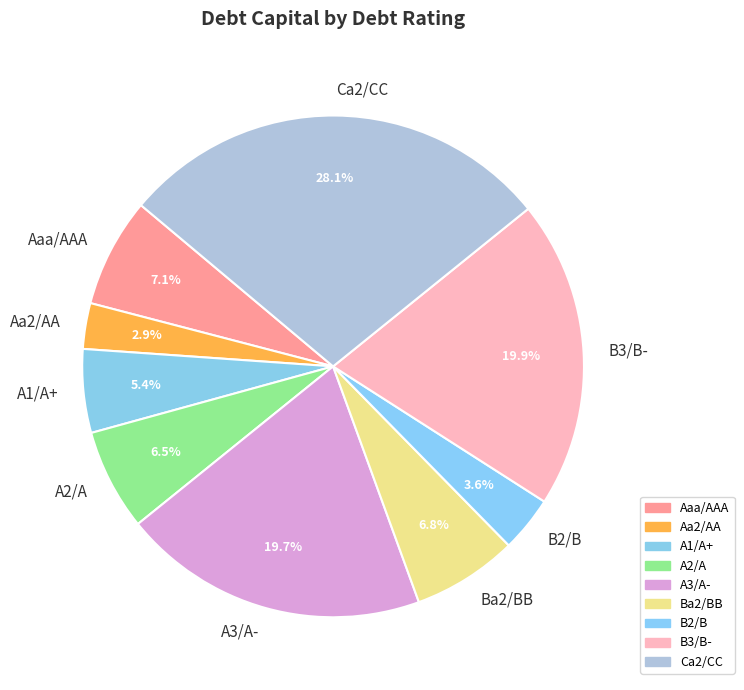

Which has a higher value, Ca2/CC or Aa2/AA?

Ca2/CC